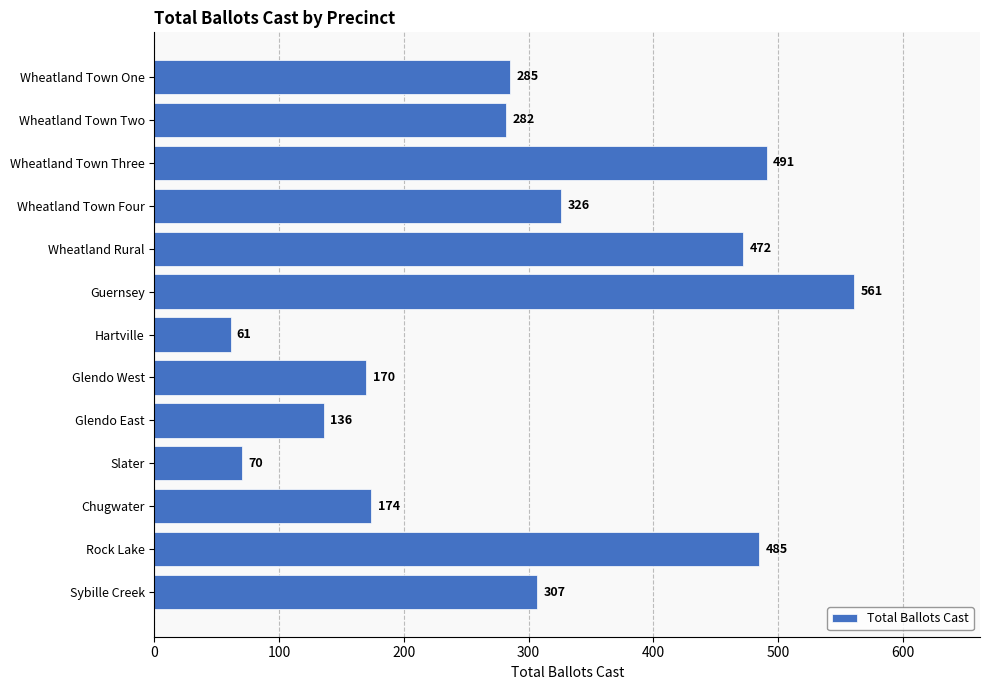

What is the sum of all values?

3820